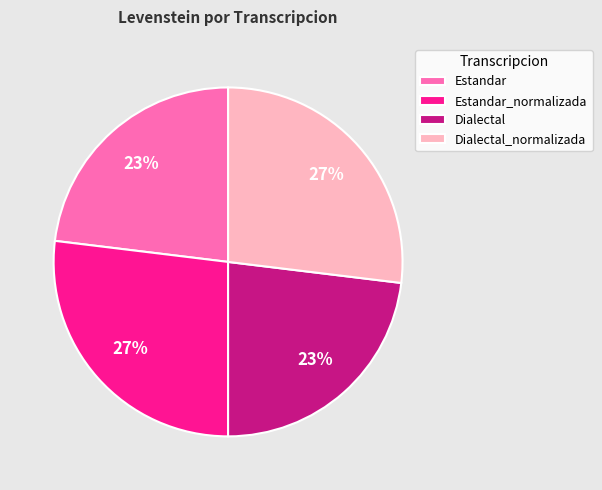

To the nearest percent, what portion does Estandar_normalizada represent?

27%